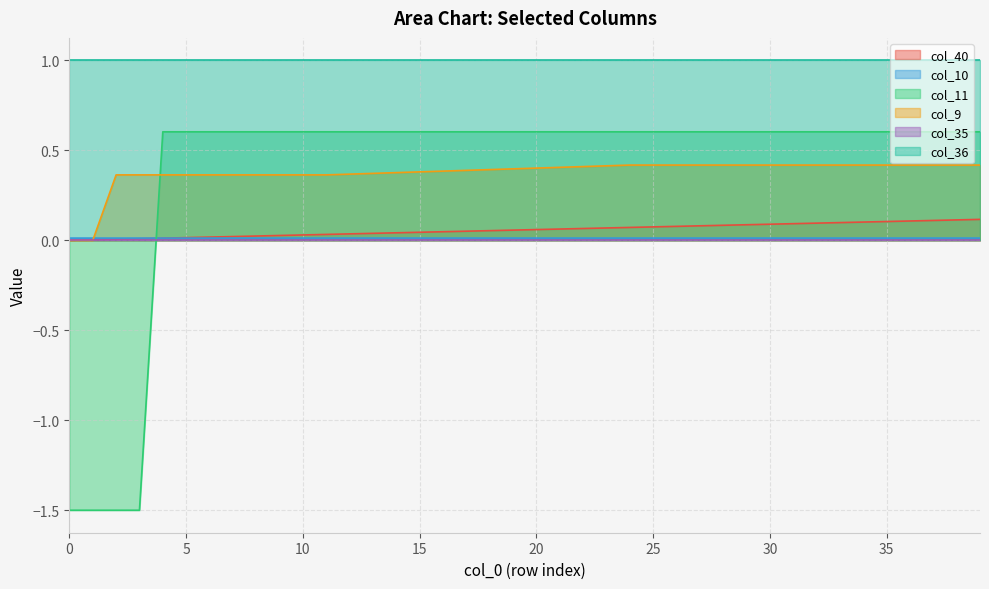

At which category is the sum across all series the highest?

39